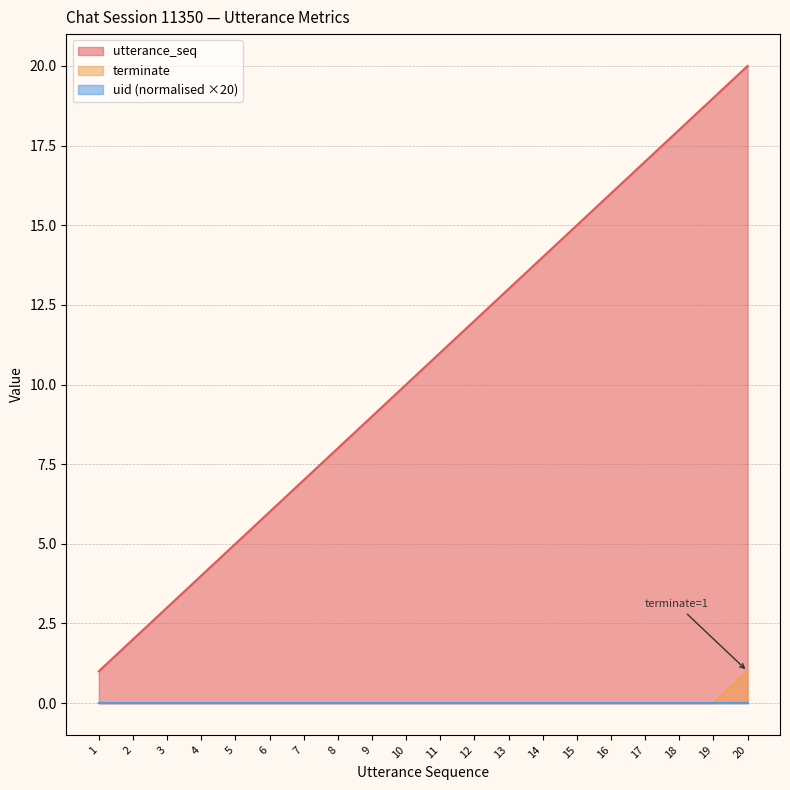

The value of terminate at 16 is 0. True or false?

True